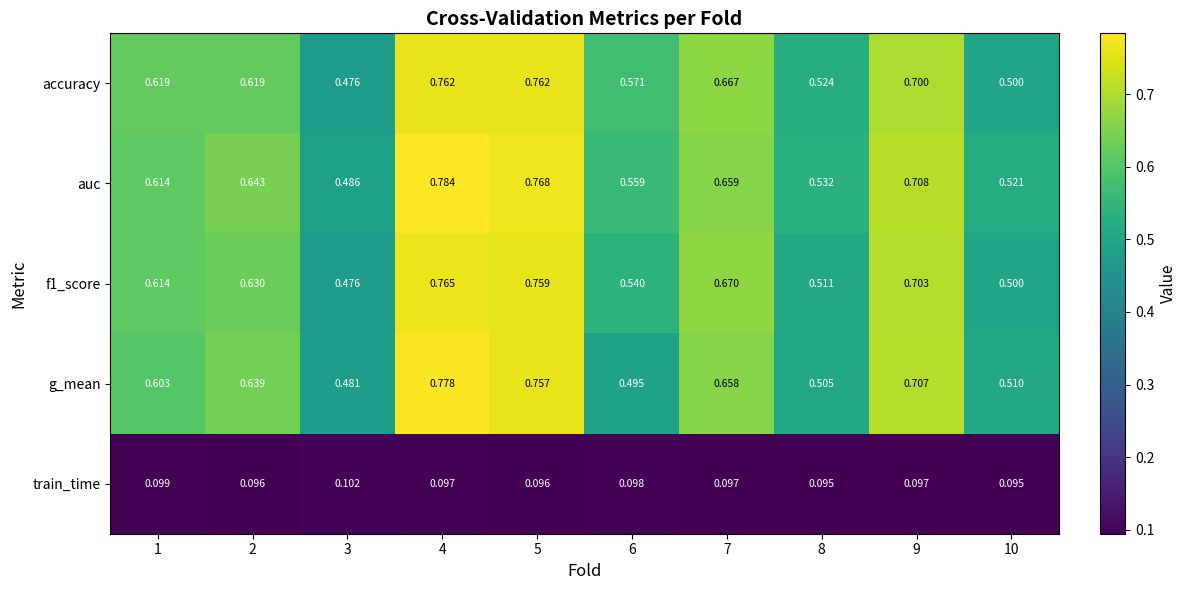

Rank the series at 6 from lowest to highest value.

train_time, g_mean, f1_score, auc, accuracy